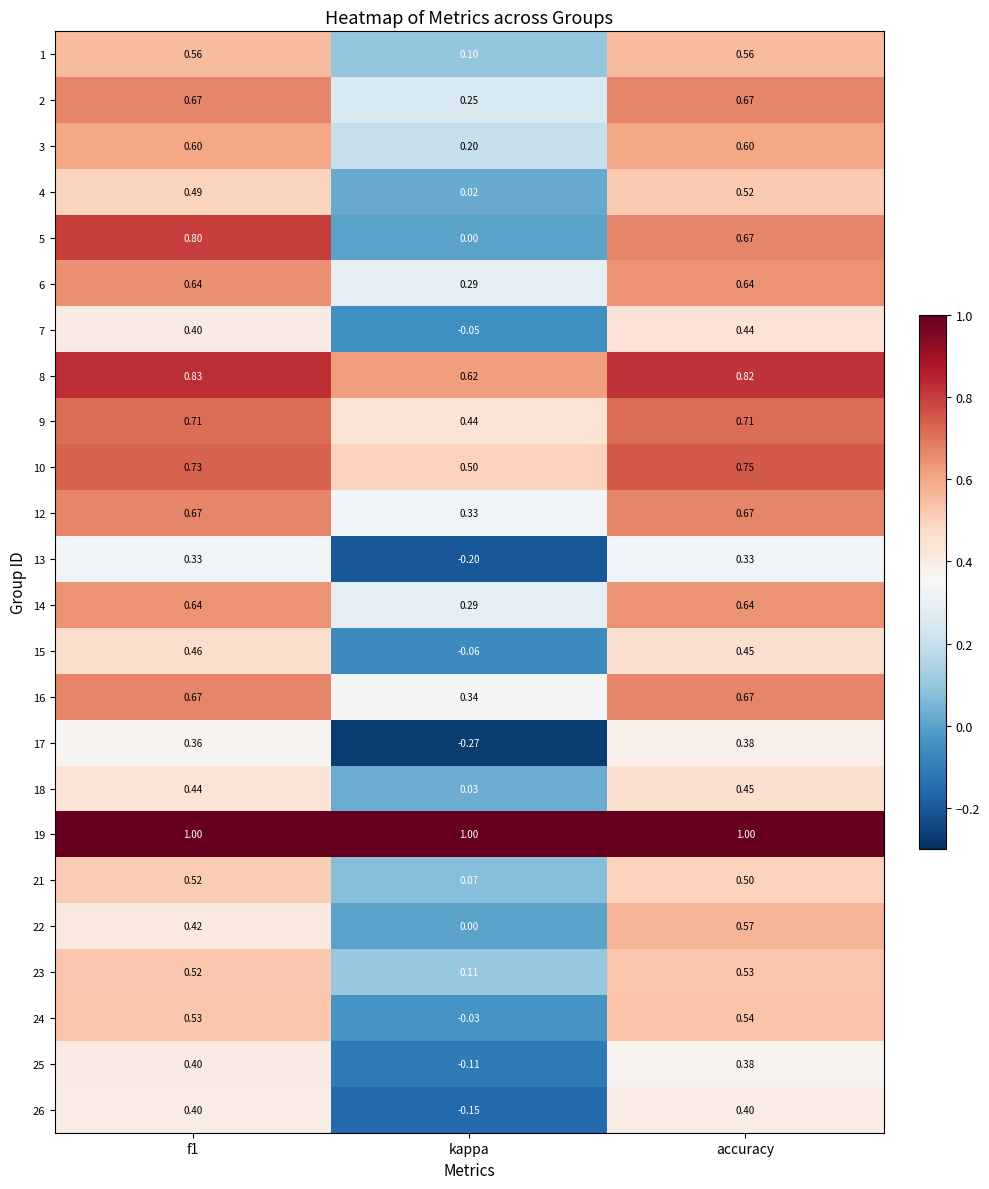

At which label does 2 reach its minimum?

kappa